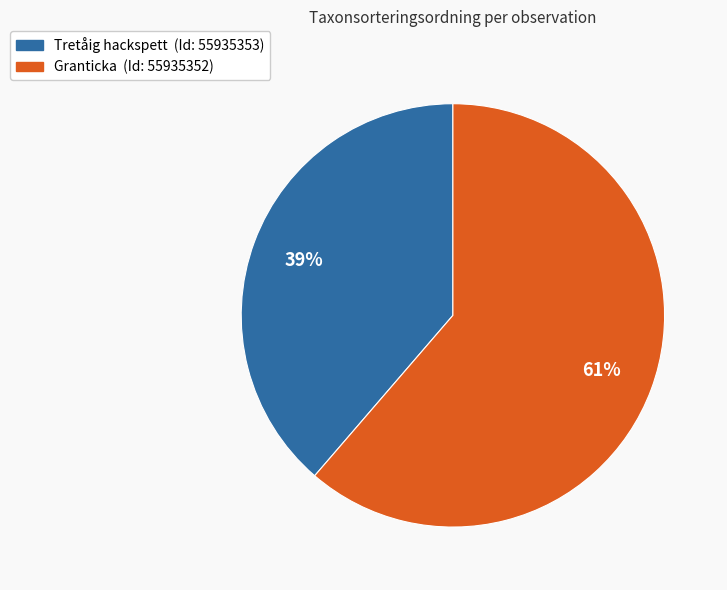

Does any single category account for the majority?

Yes